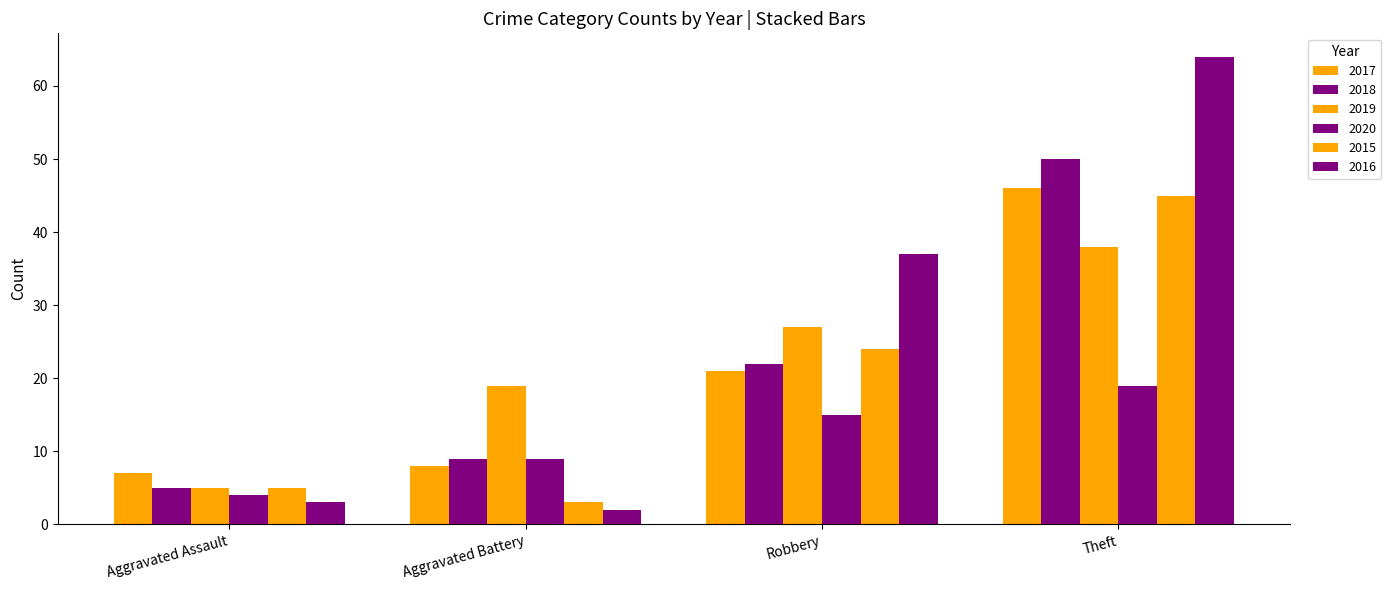

What is the average value of the 2020 series?

12